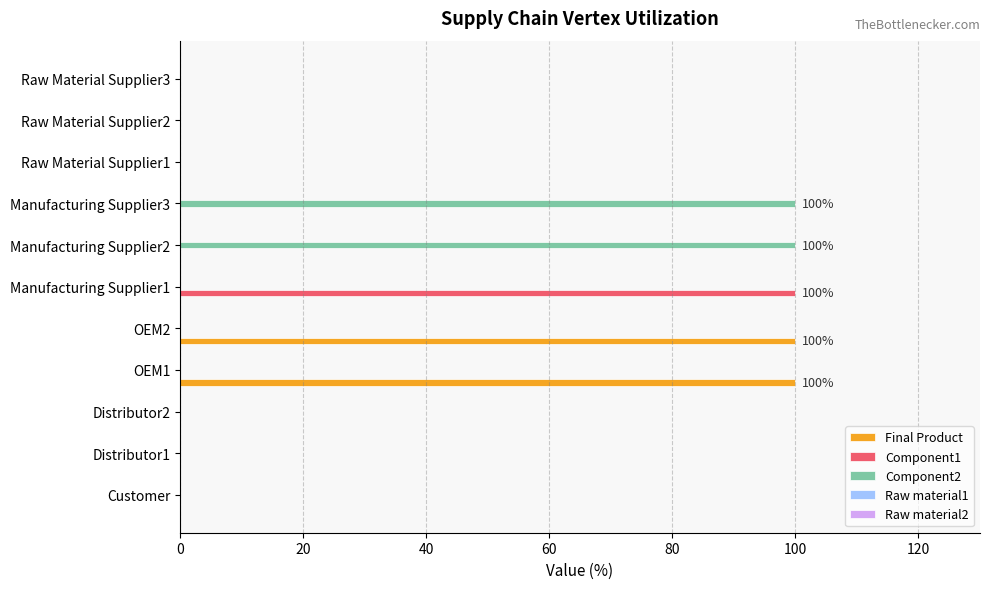

What is the sum of all Component2 values?

200